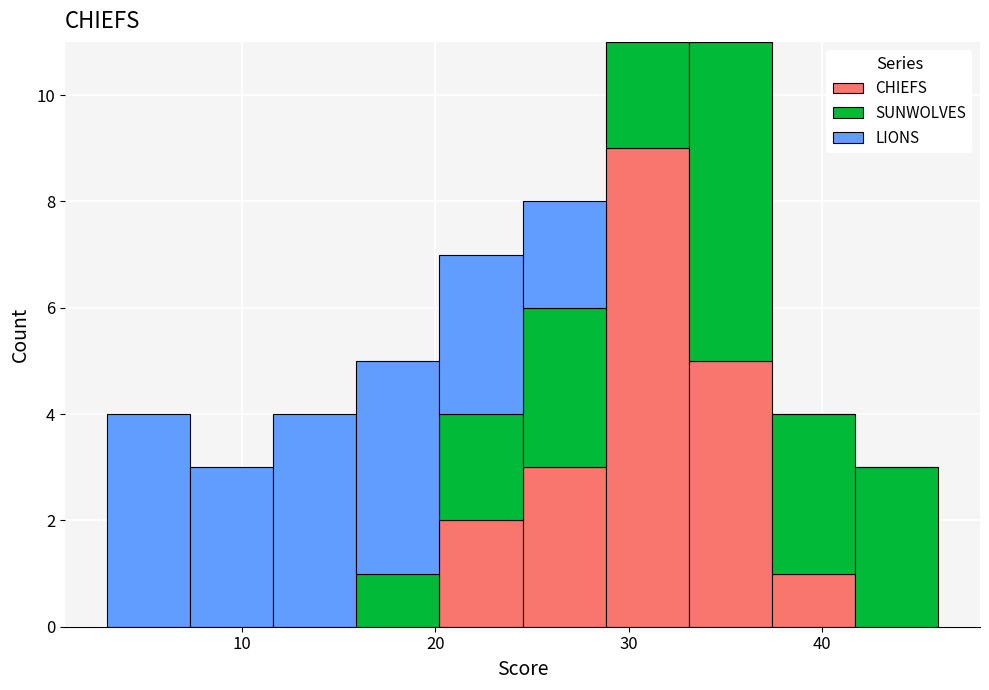

Reading left to right, list every stacked bar in this chart as the range it spans on the x-axis followed by its total height. Neither the bar edges nor the heights are printed on the chart, so give them approximately, as read against the axes.

3.0 to 7.3: 4
7.3 to 11.6: 3
11.6 to 15.9: 4
15.9 to 20.2: 5
20.2 to 24.5: 7
24.5 to 28.8: 8
28.8 to 33.1: 11
33.1 to 37.4: 11
37.4 to 41.7: 4
41.7 to 46.0: 3